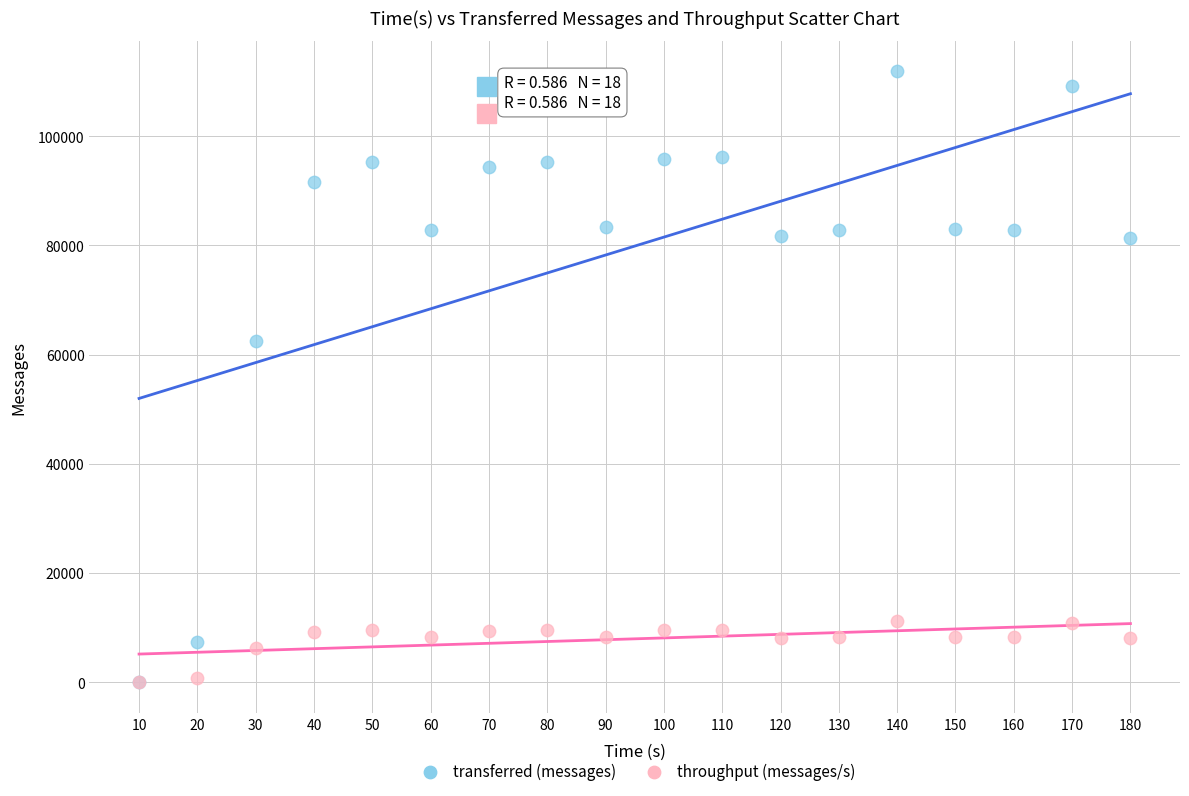

In the transferred (messages) series, what Y value is closest to 55960?

62560